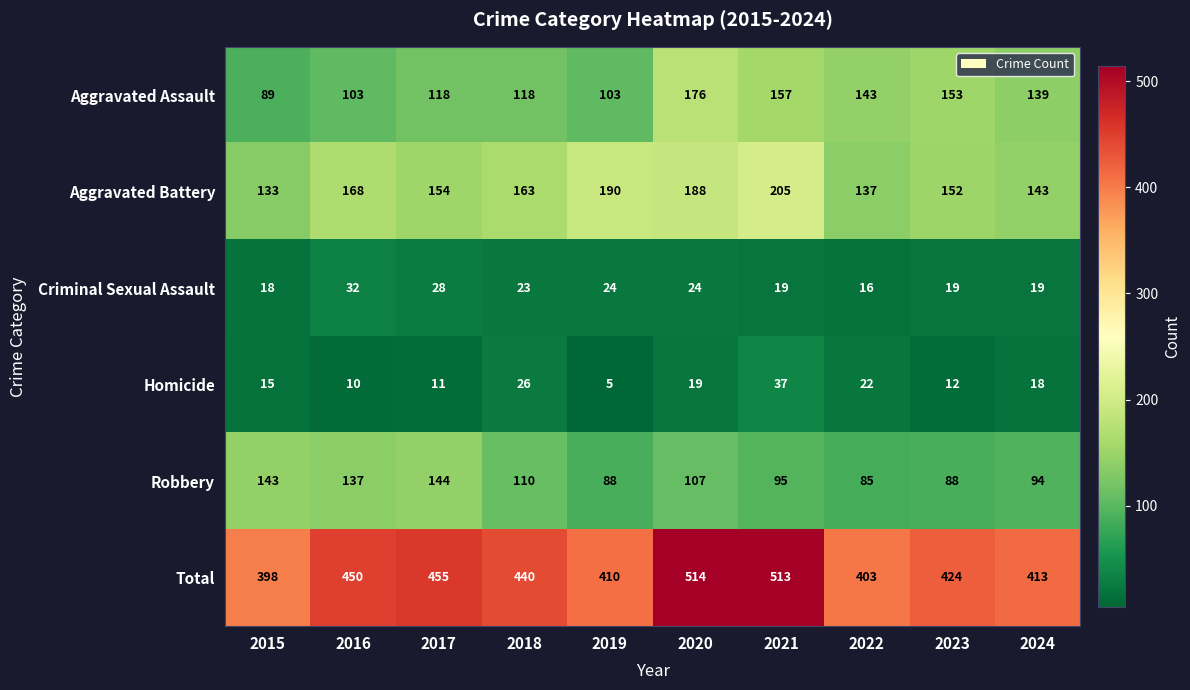

Which label corresponds to the smallest value in the chart?

2019